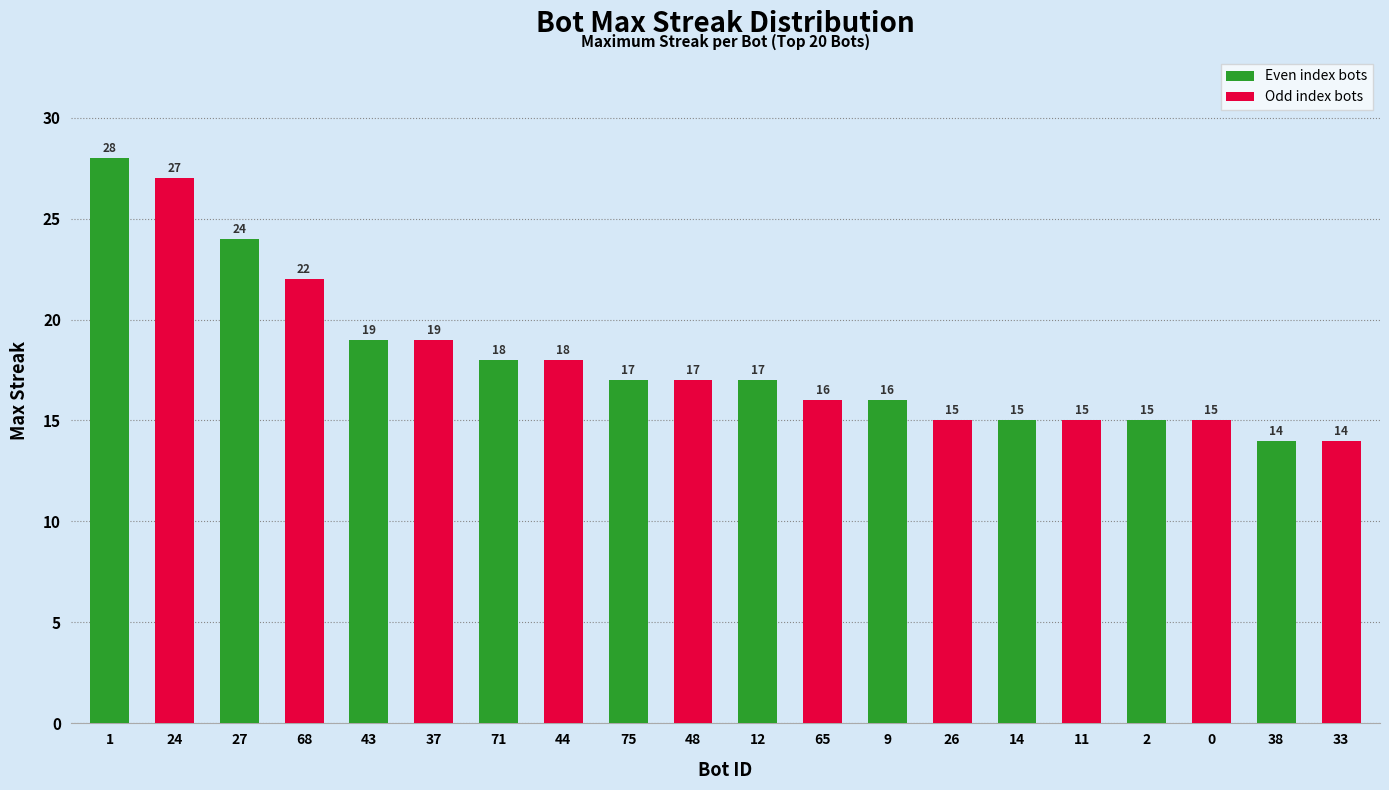

Does the chart contain any negative values?

No